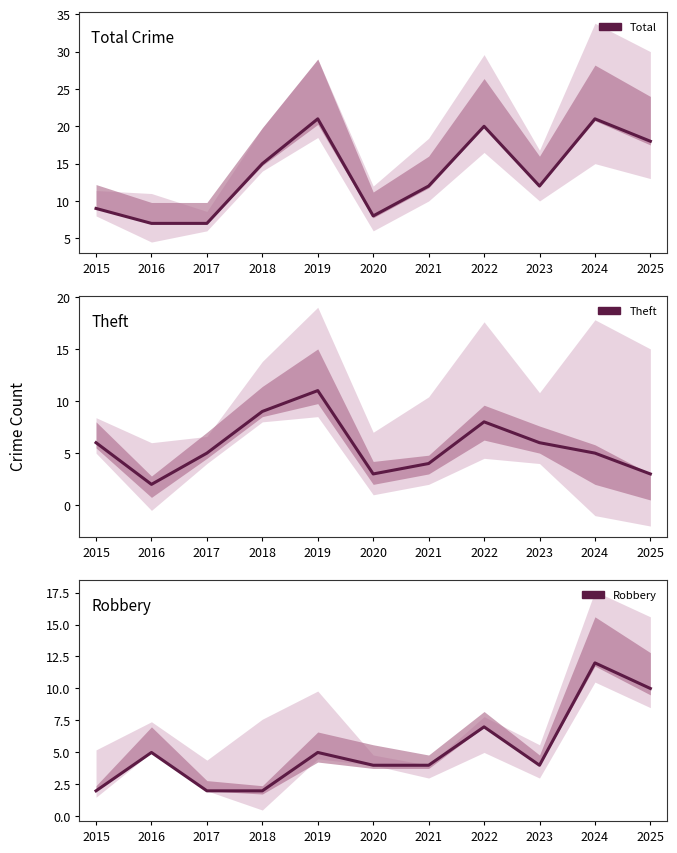

Between which two adjacent categories do Robbery and Theft first intersect?

2015 and 2016